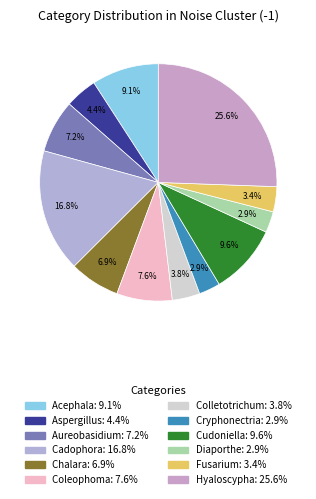

Which category has the smallest portion of the pie?

Diaporthe